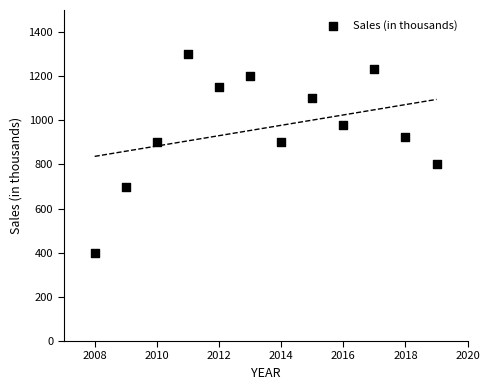

What is the average X value?

2014